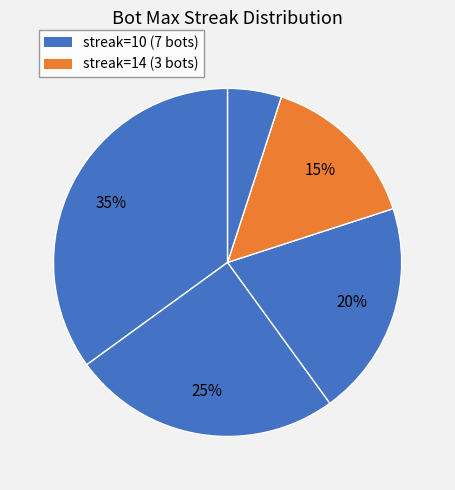

Count the number of slices in the pie.

5